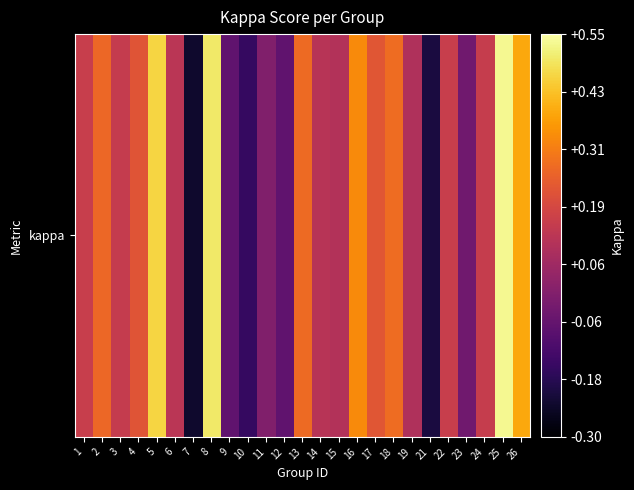

How many negative values are there?

6